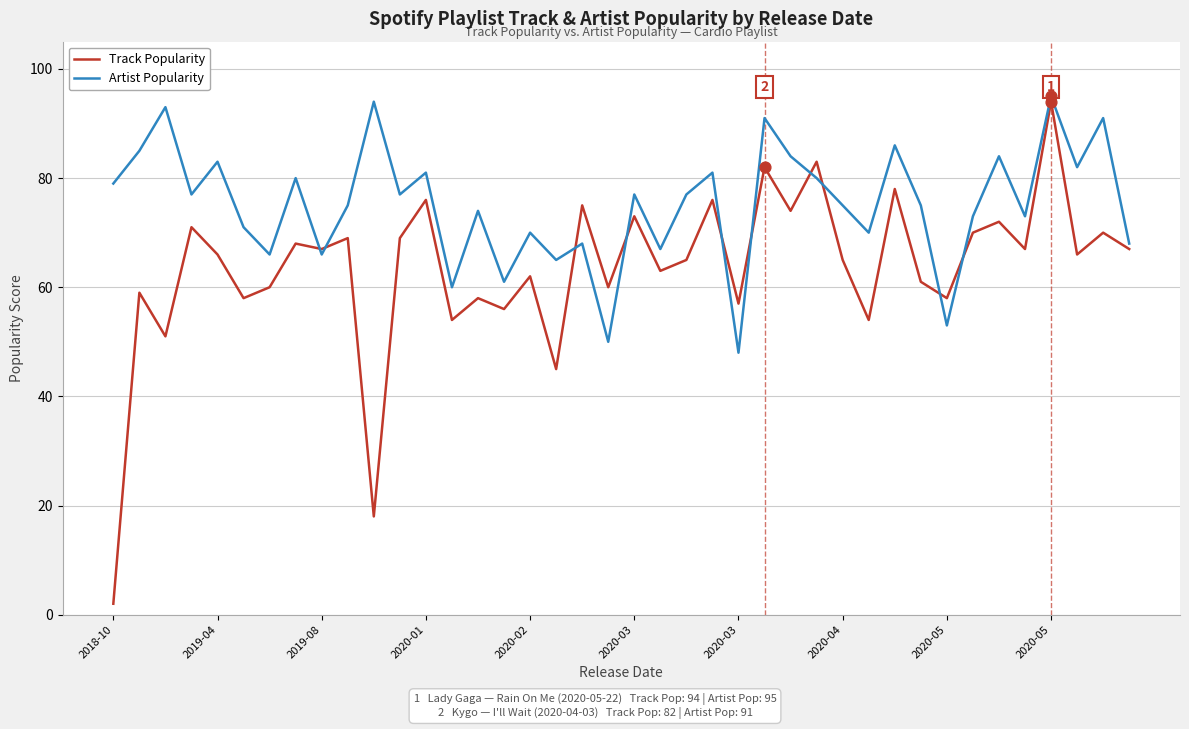

What are all the series names shown in the legend?

Track Popularity, Artist Popularity